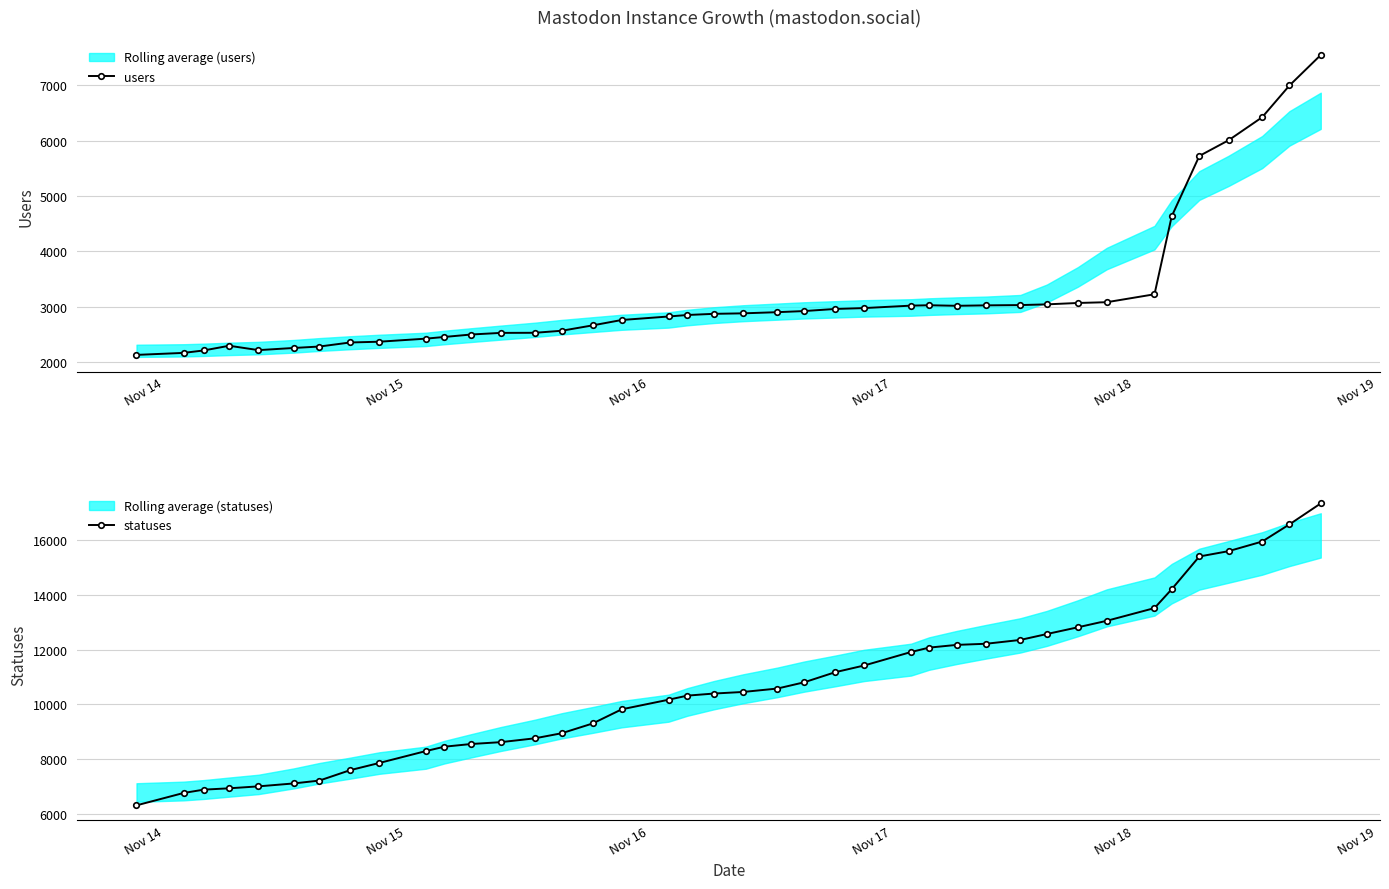

At how many categories does at least one series exceed 14182?

6